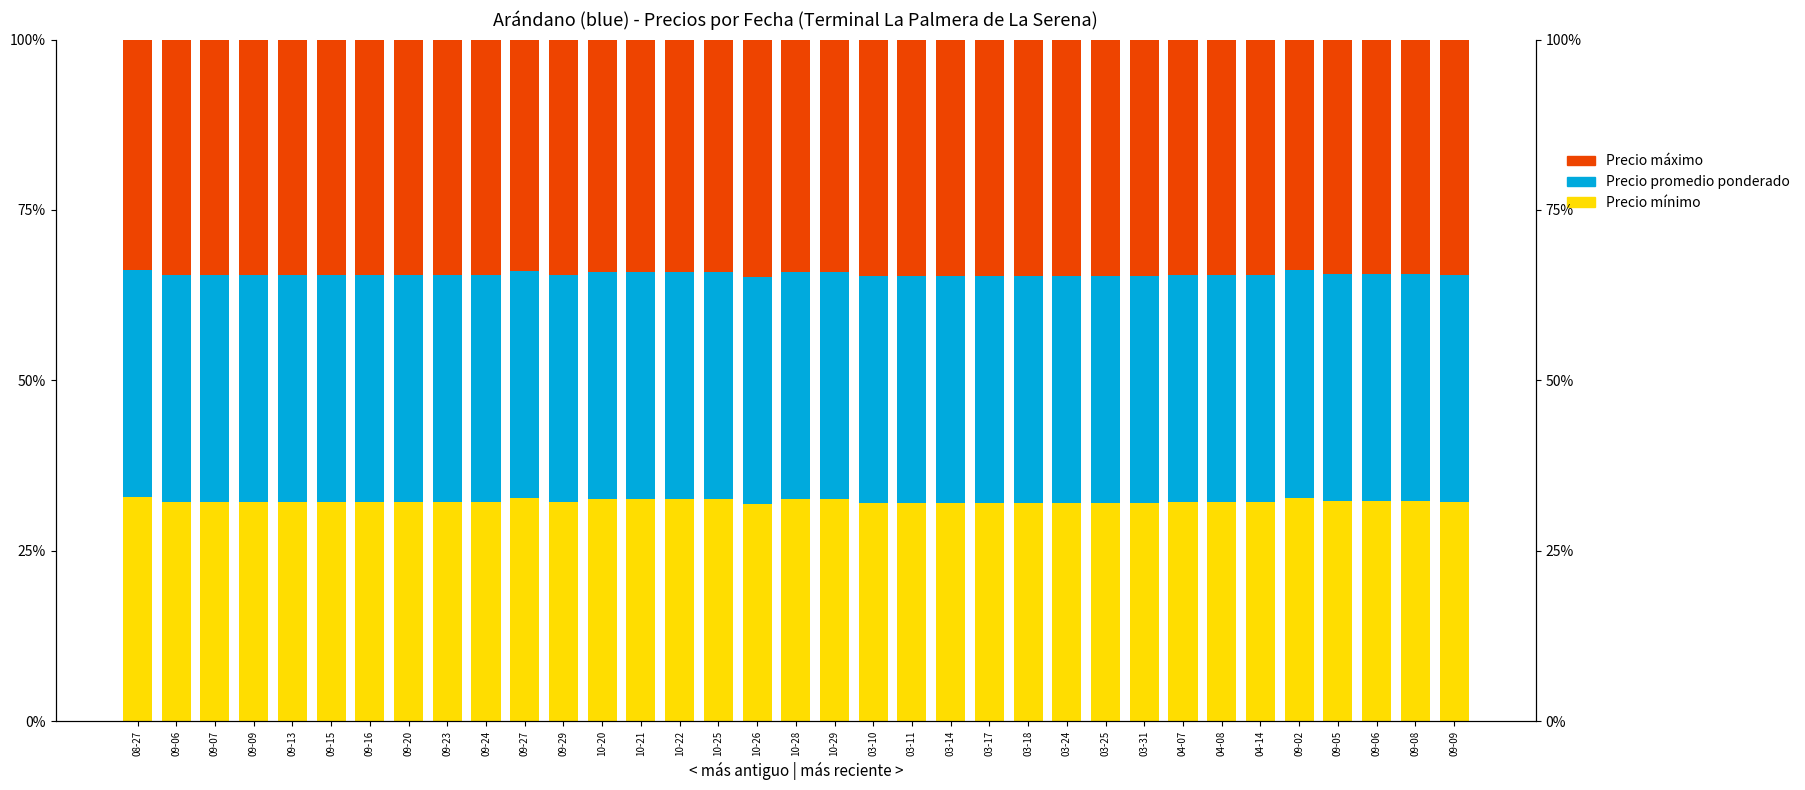

Rank the series at 03-25 from highest to lowest value.

Precio máximo, Precio promedio ponderado, Precio mínimo